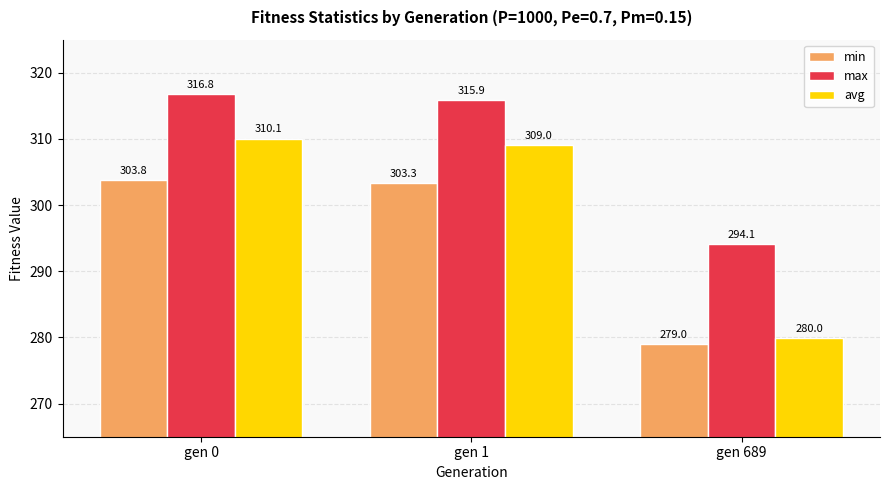

How many bars are there in total?

9